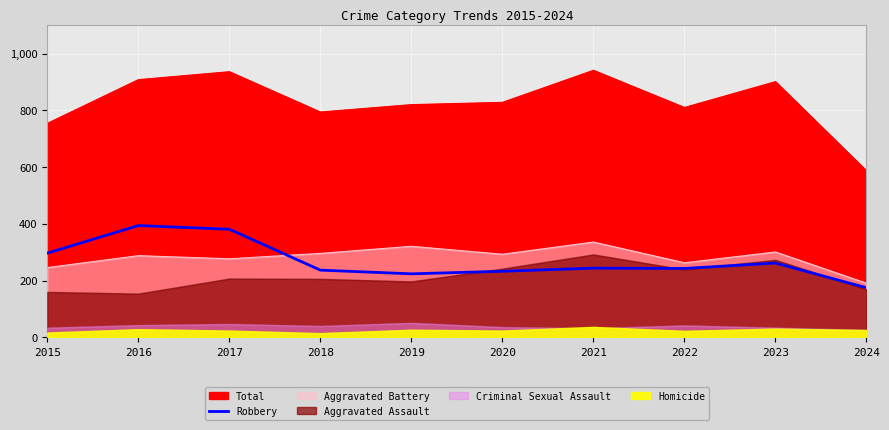

Where is the first local maximum?

2016